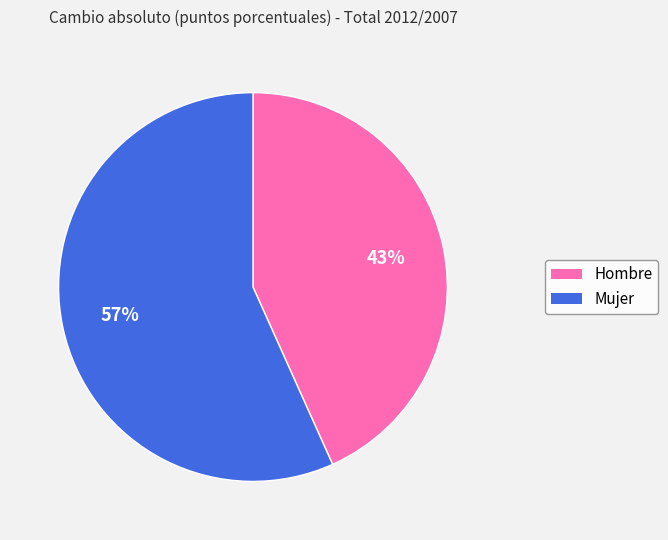

Approximately how many times larger is the value at Mujer compared to Hombre?

1.3